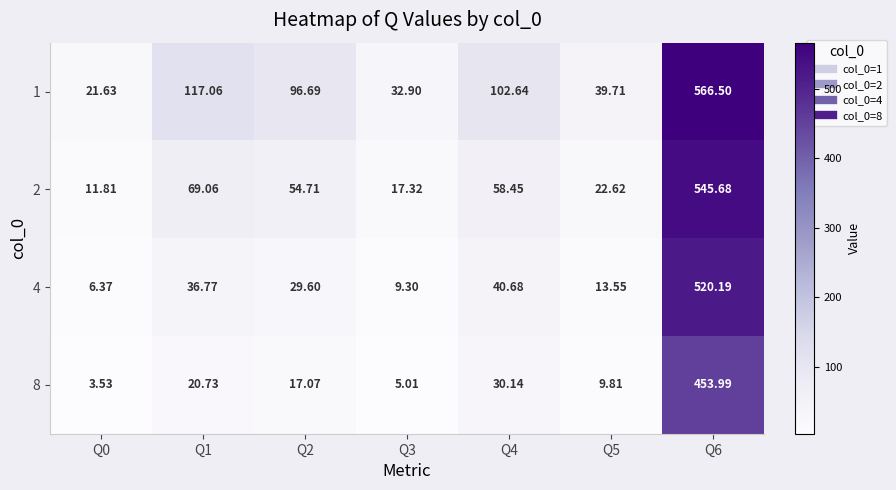

Is the value of 1 at Q4 greater than the value of 8 at Q4?

Yes